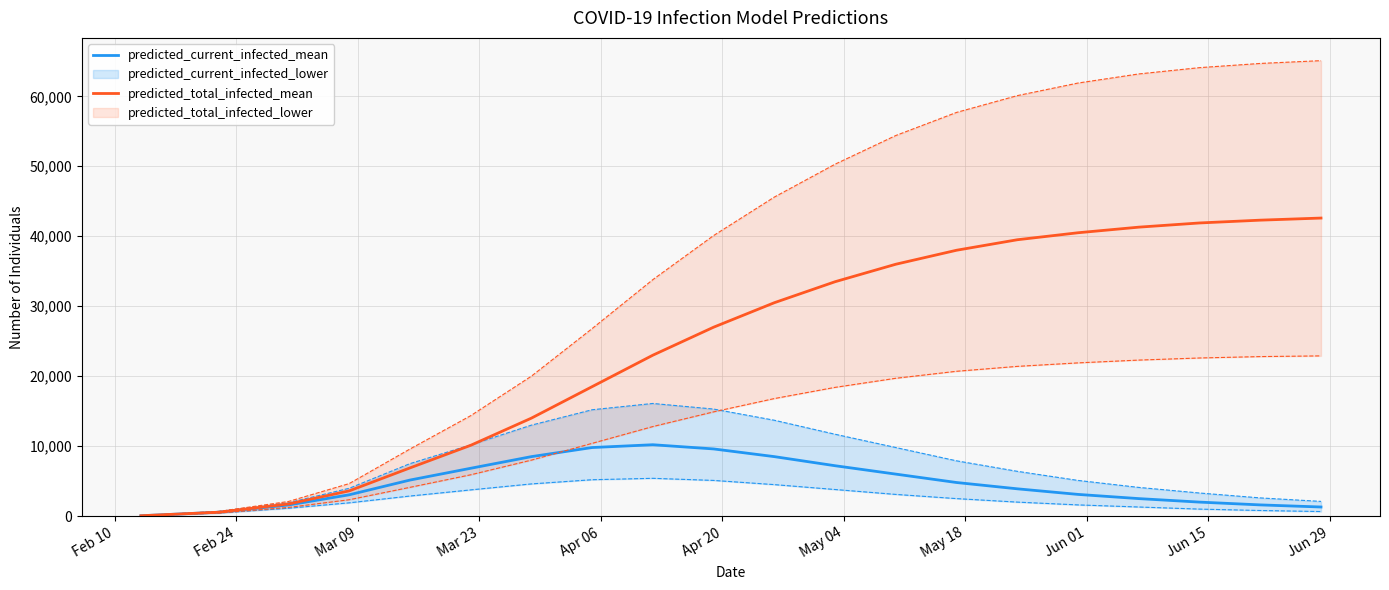

True or false: predicted_current_infected_mean and predicted_total_infected_mean intersect in this chart.

False